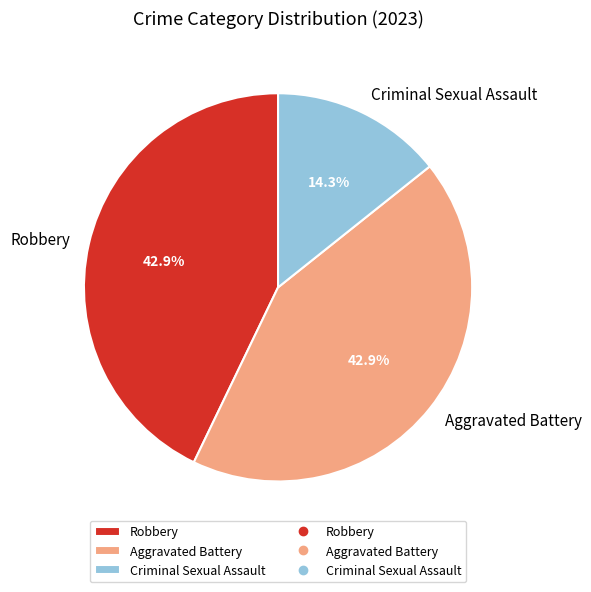

What is the ratio of the value at Aggravated Battery to the value at Robbery?

1.0